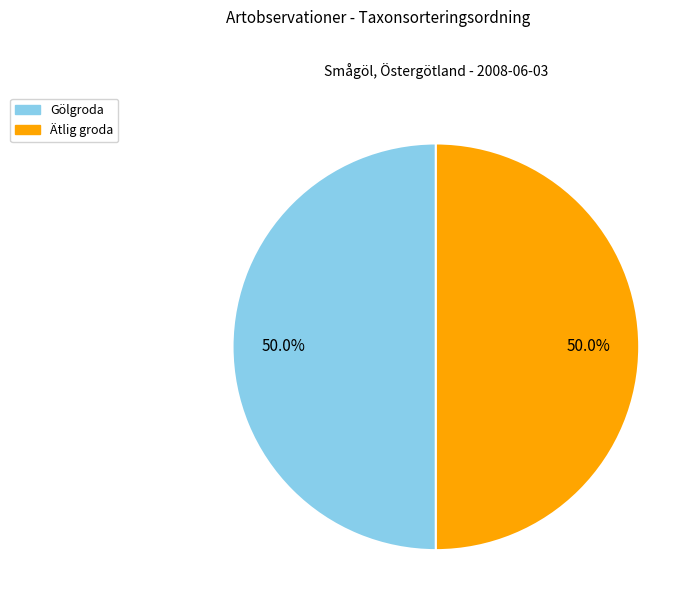

How many slices are in this pie chart?

2